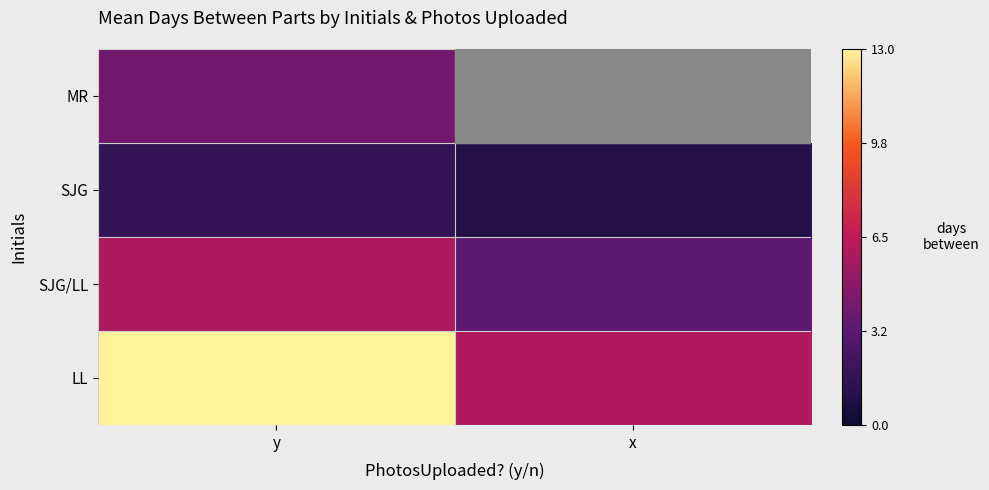

Which label corresponds to the largest value in the chart?

y